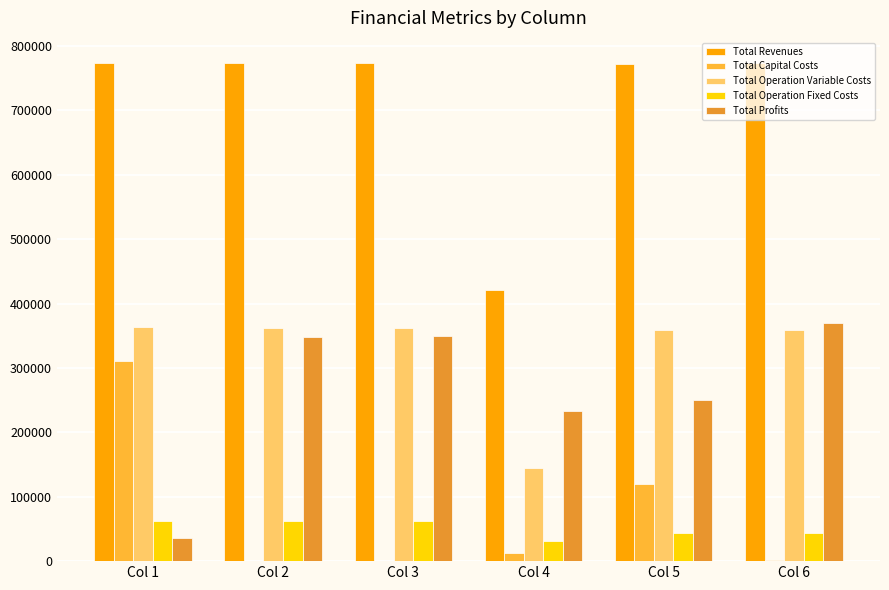

How many series are shown in this chart?

5